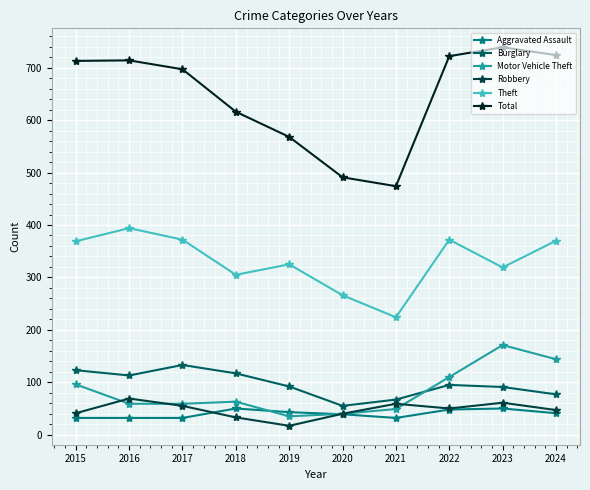

How many series are shown in this chart?

6